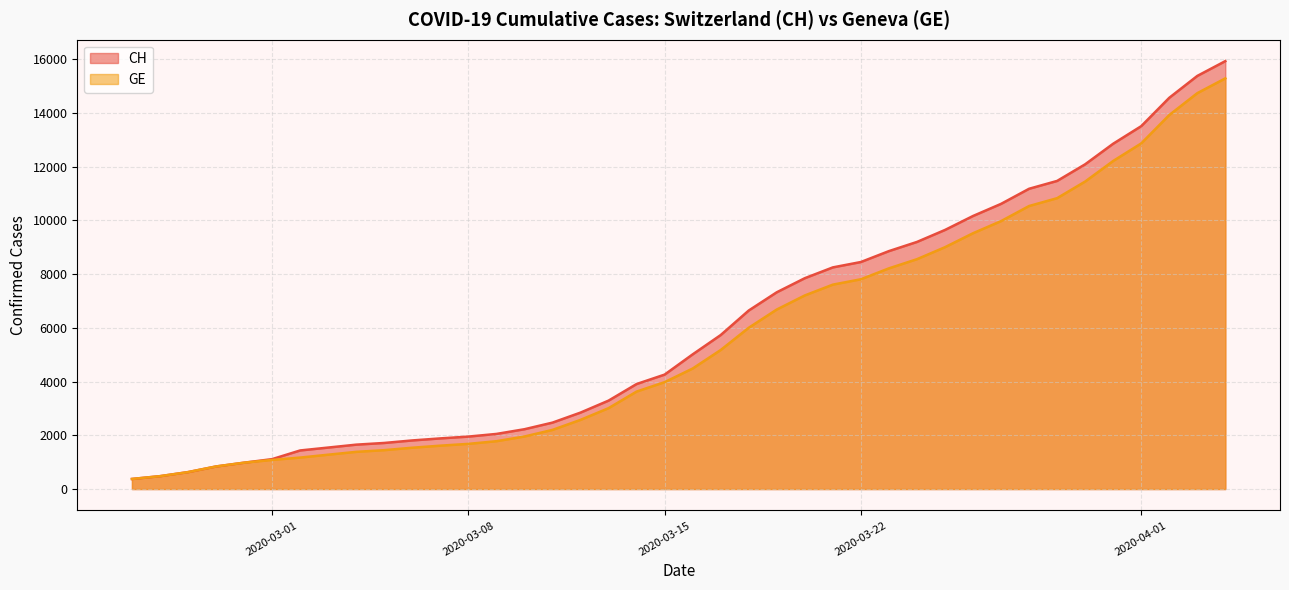

How many lines are shown in the chart?

2